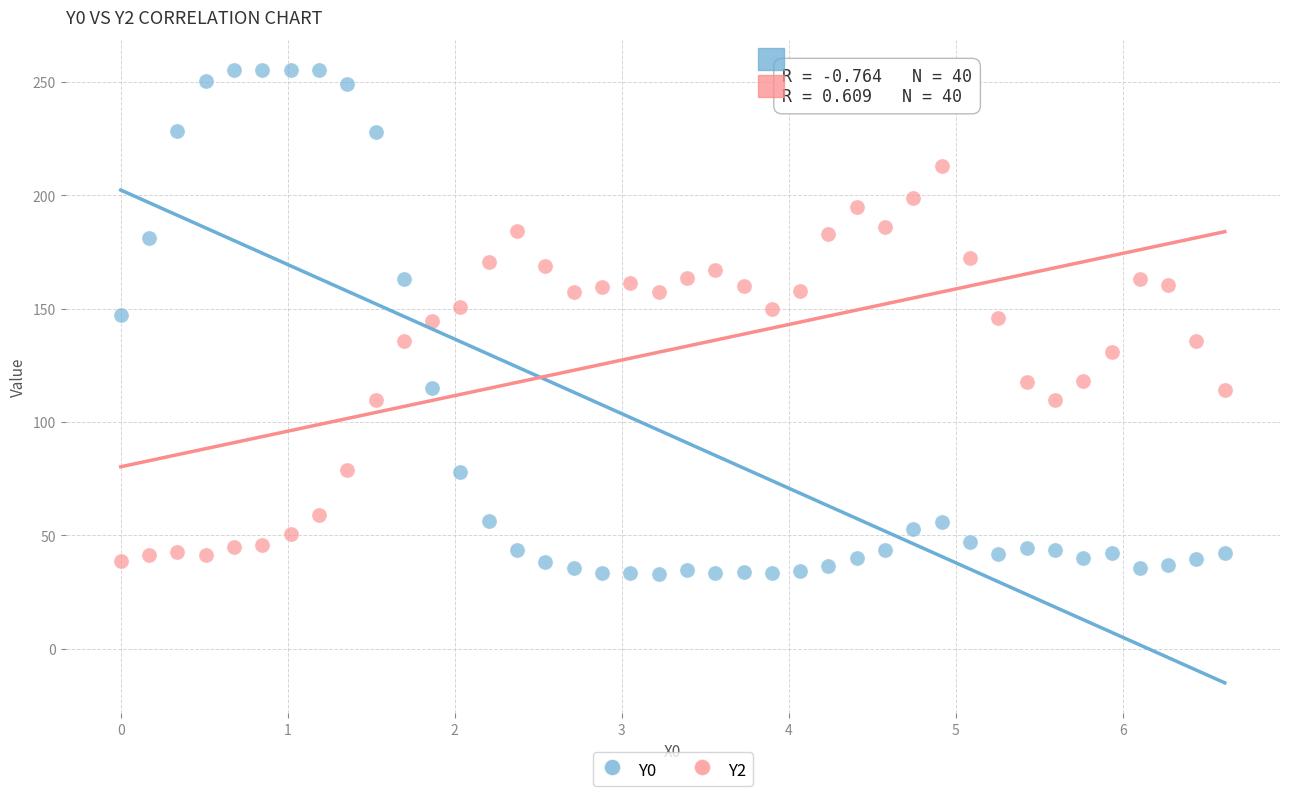

Which series has the largest Y range (max minus min)?

Y0